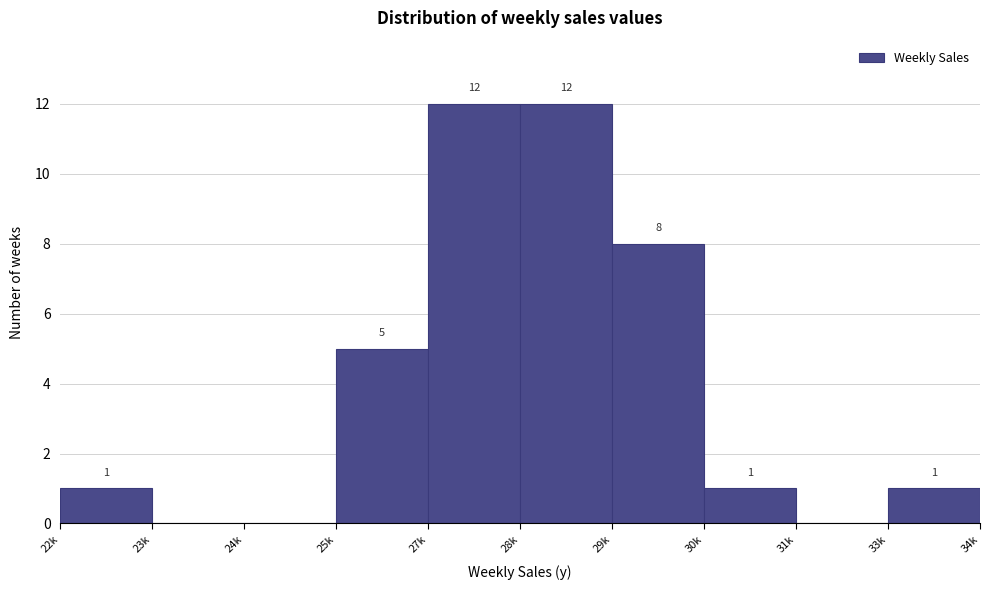

Reading left to right, list all the values displayed in this chart.

22k=1	23k=0	24k=0	25k=5	27k=12	28k=12	29k=8	30k=1	31k=0	33k=1